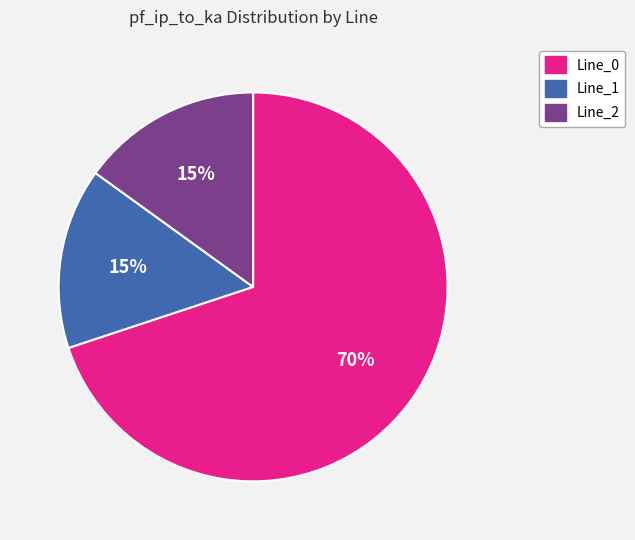

Which category has the biggest portion of the pie?

Line_0